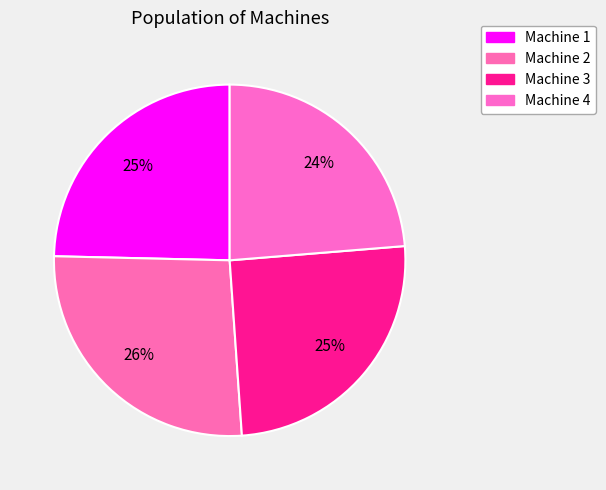

Is there any slice that represents more than half of the pie?

No